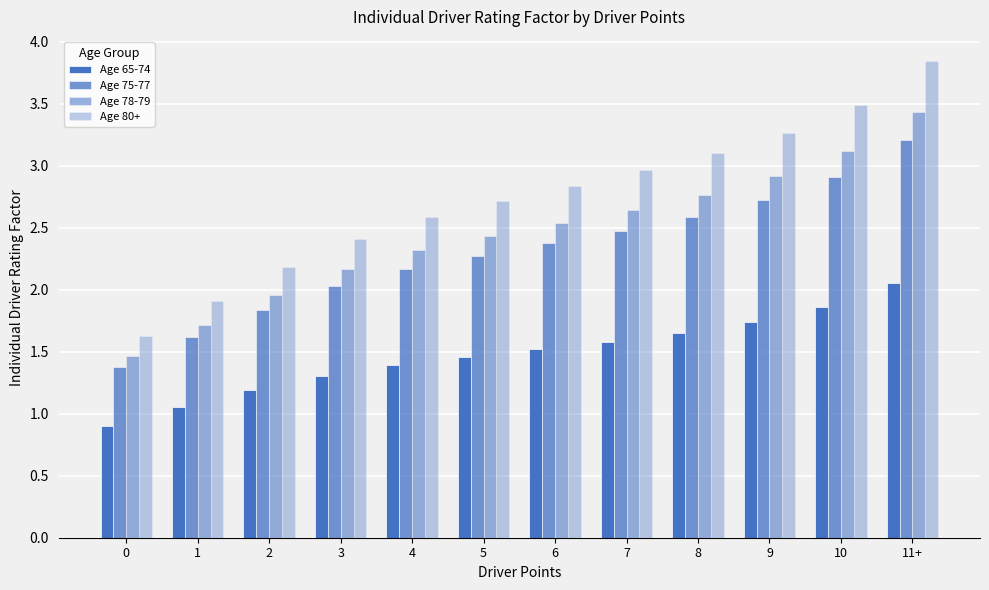

What is the difference between the Age 75-77 values at 9 and 11+?

0.5